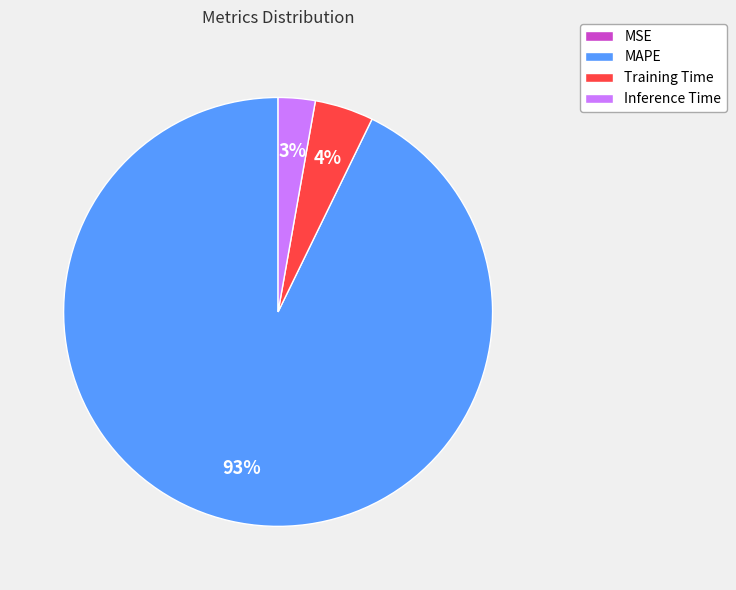

To the nearest percent, what is the average slice percentage?

25%